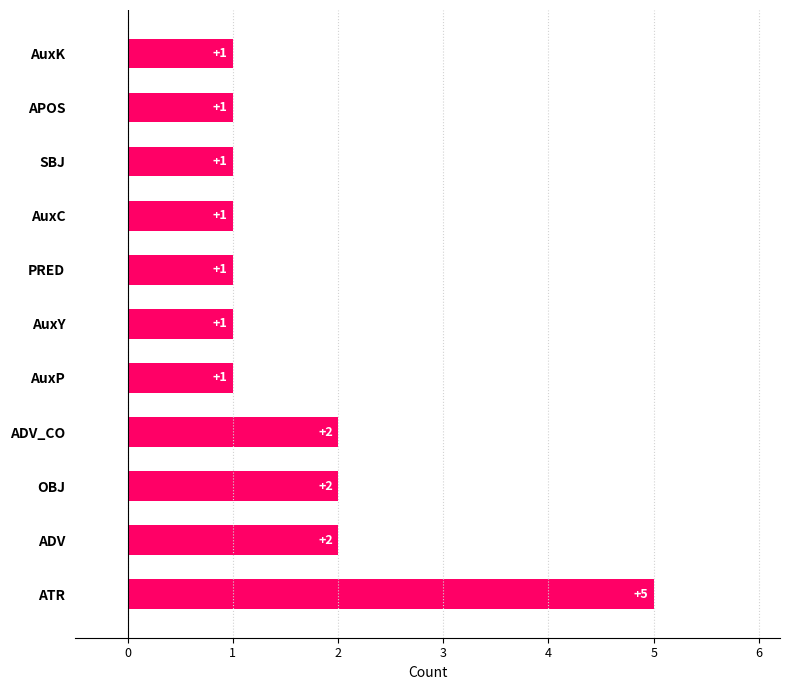

Reading top to bottom, what are all the values shown in this chart?

AuxK=1	APOS=1	SBJ=1	AuxC=1	PRED=1	AuxY=1	AuxP=1	ADV_CO=2	OBJ=2	ADV=2	ATR=5